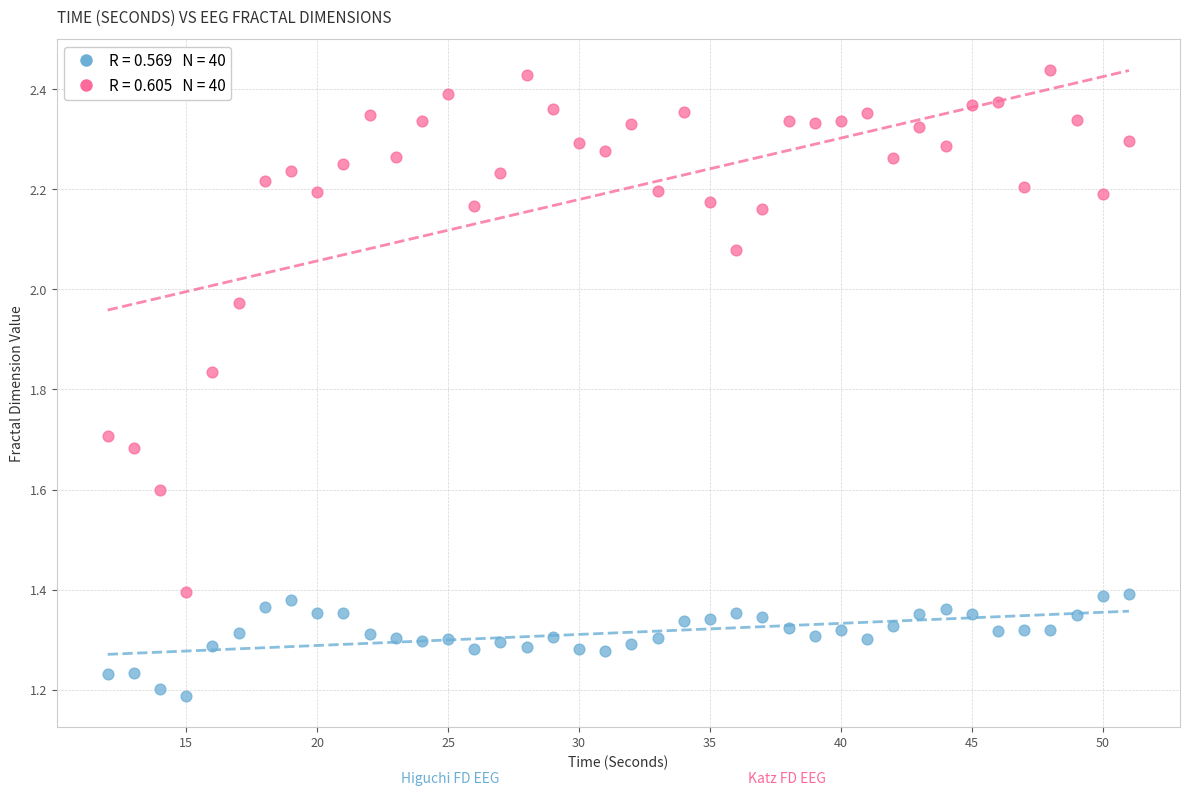

Across all data points, what is the range of X values (max minus min)?

39.0